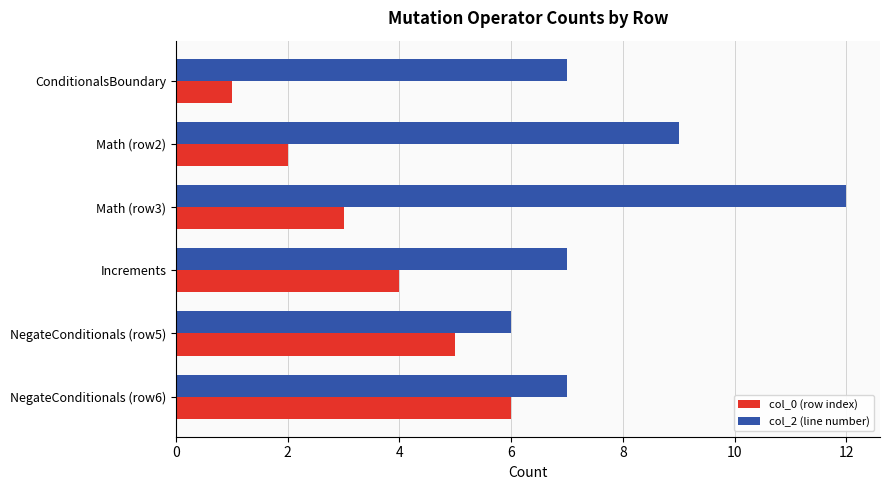

What is the sum of all col_2 (line number) values?

48